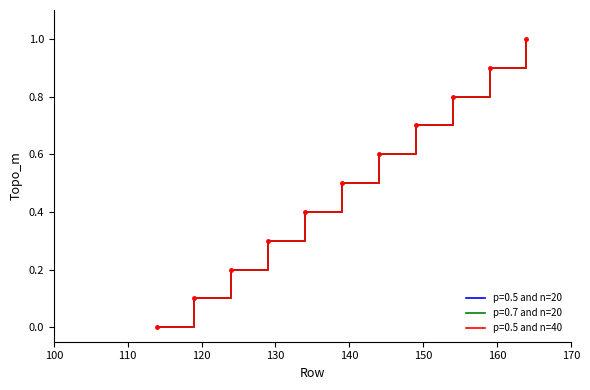

Does the chart display data point markers on the line(s)?

No